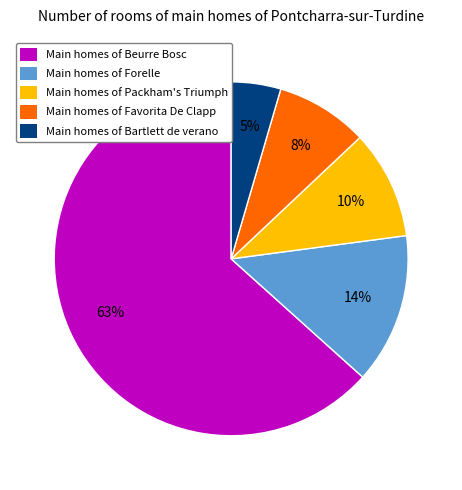

How many segments does this pie chart have?

5